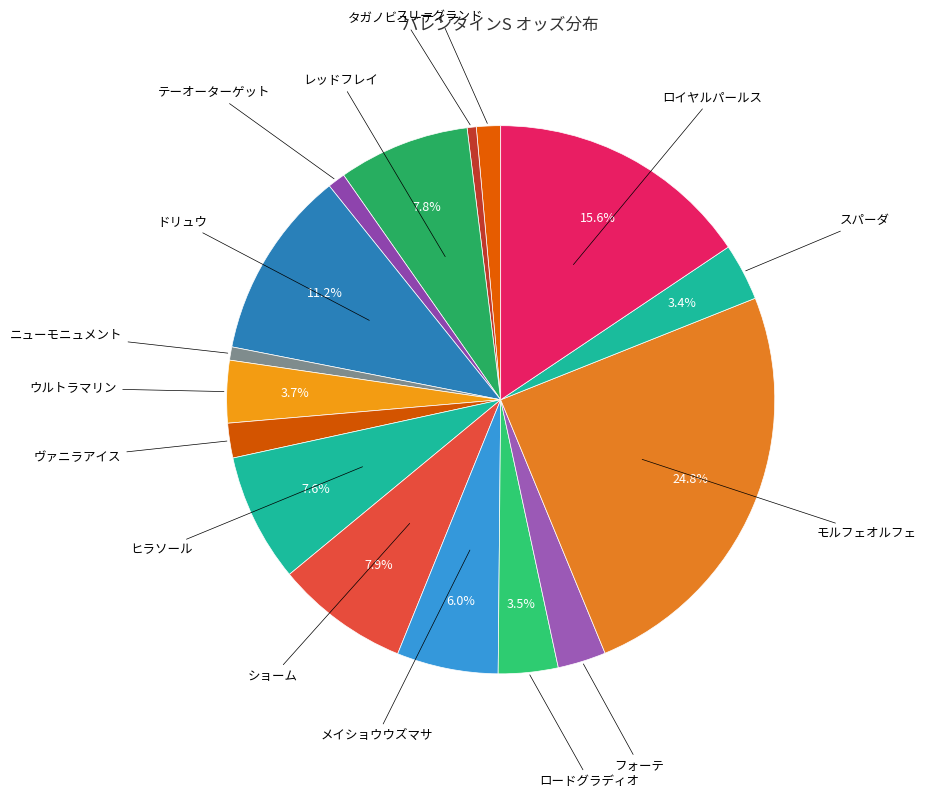

How many segments does this pie chart have?

16